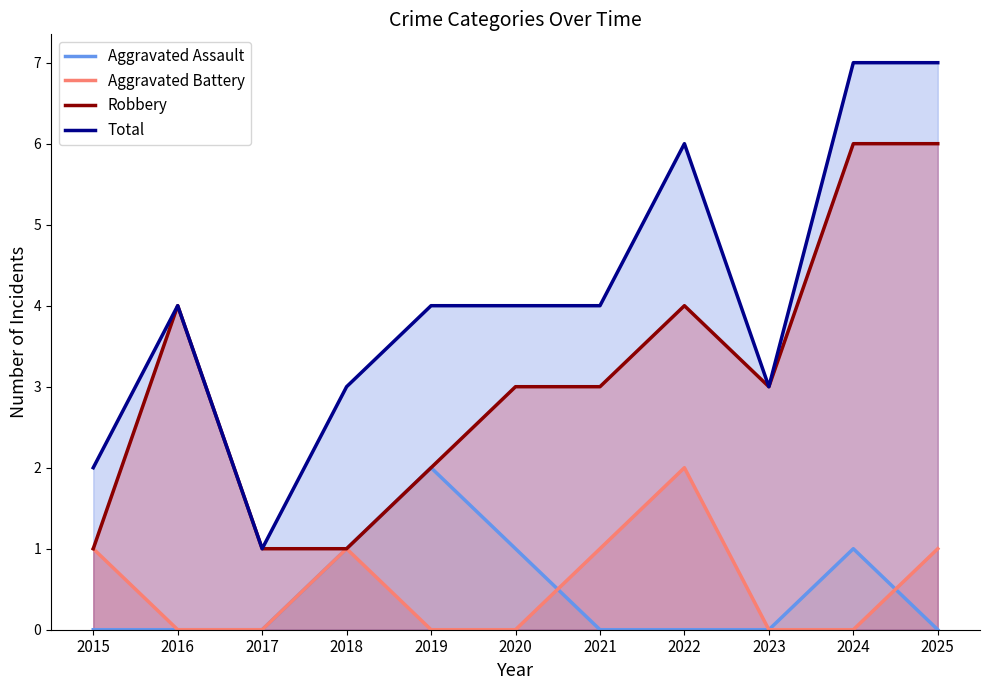

How many times do Aggravated Assault and Aggravated Battery cross each other?

2